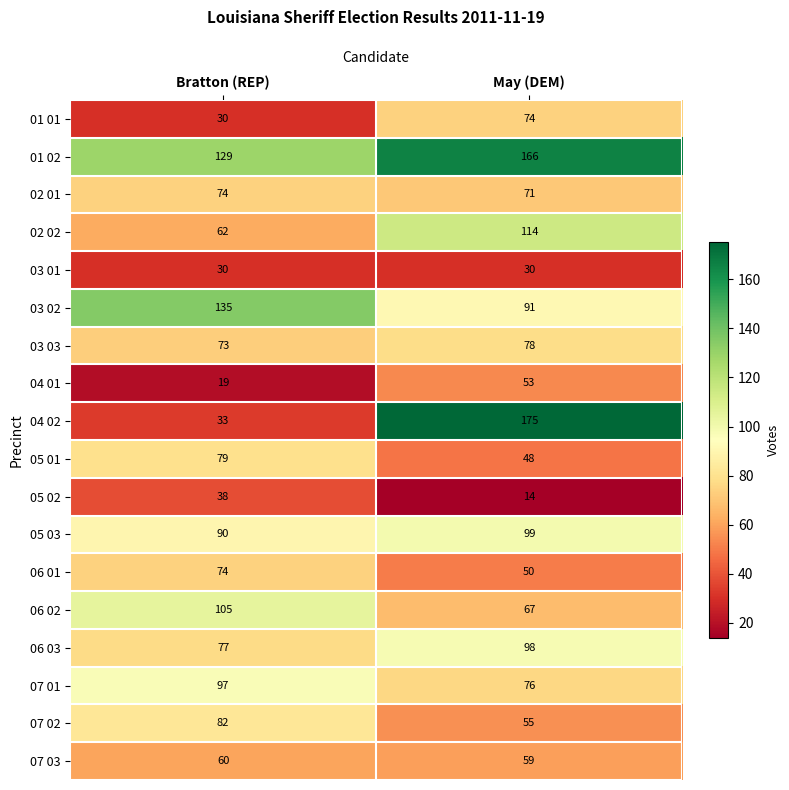

Rank the categories by 05 02 value from highest to lowest.

Bratton (REP), May (DEM)